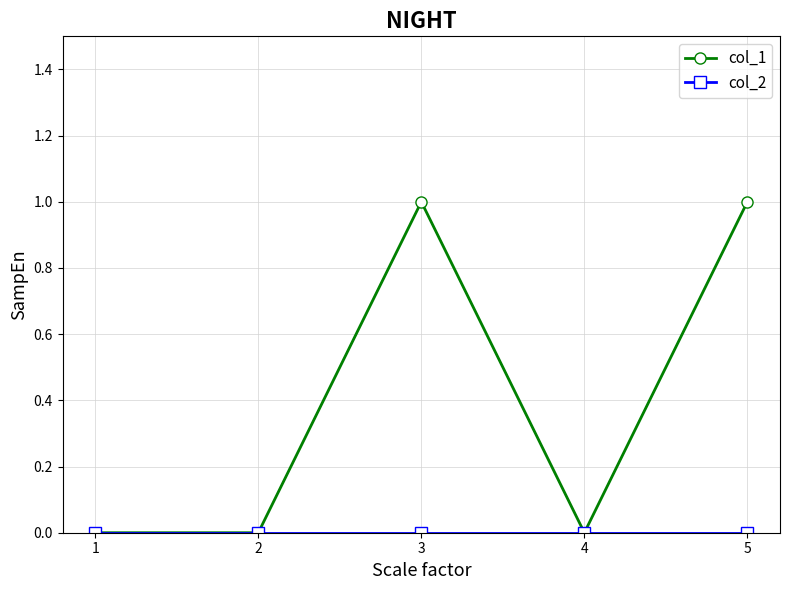

True or false: col_1 has more than 0 points higher than both neighbors.

True